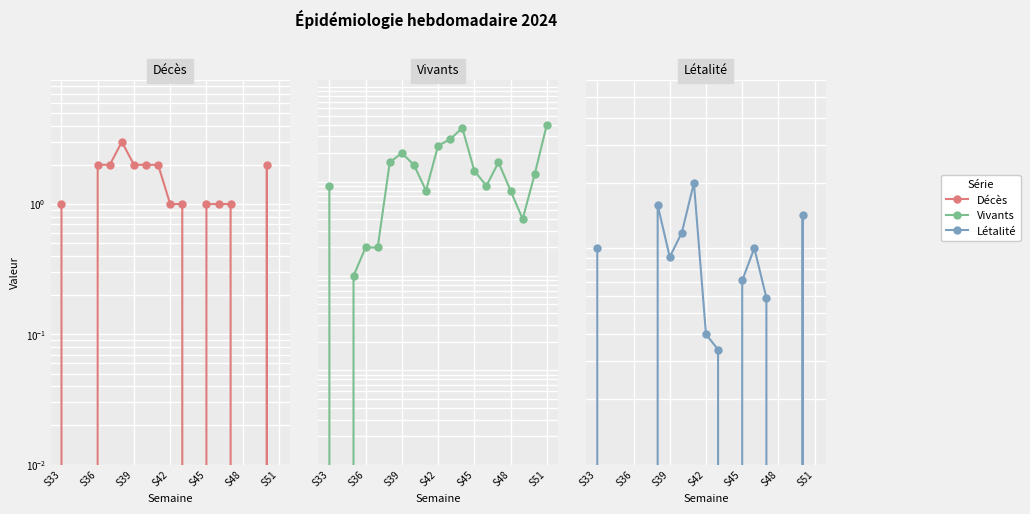

What are all the series names shown in the legend?

Décès, Vivants, Létalité